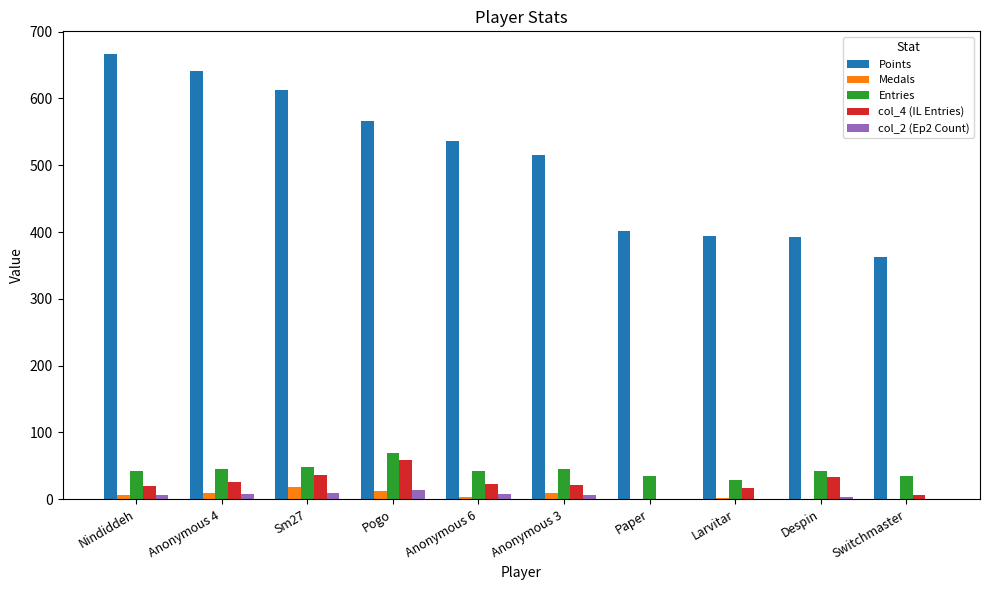

Which series changed the most between Anonymous 6 and Switchmaster?

Points